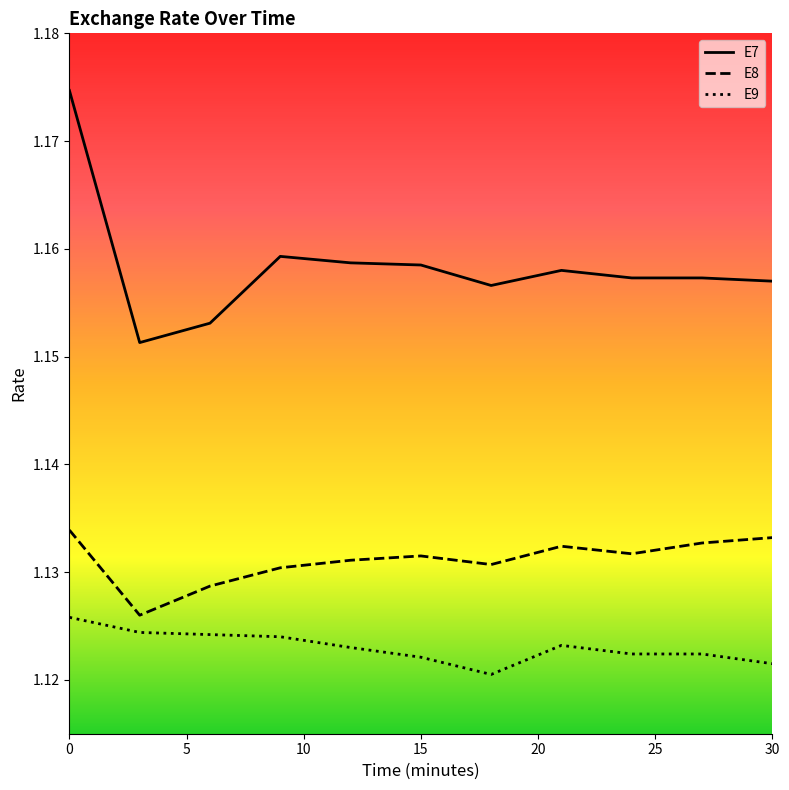

What are all the series names shown in the legend?

E7, E8, E9